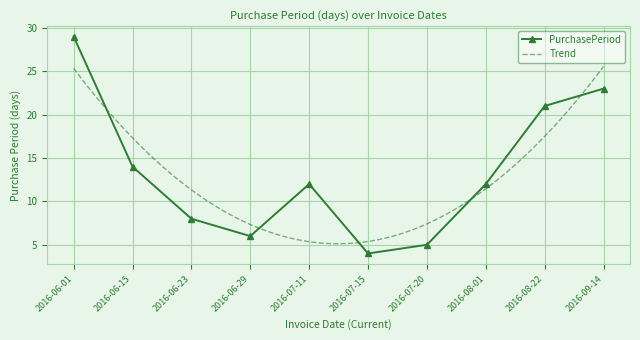

Between 2016-06-29 and 2016-07-20, which is larger?

2016-06-29